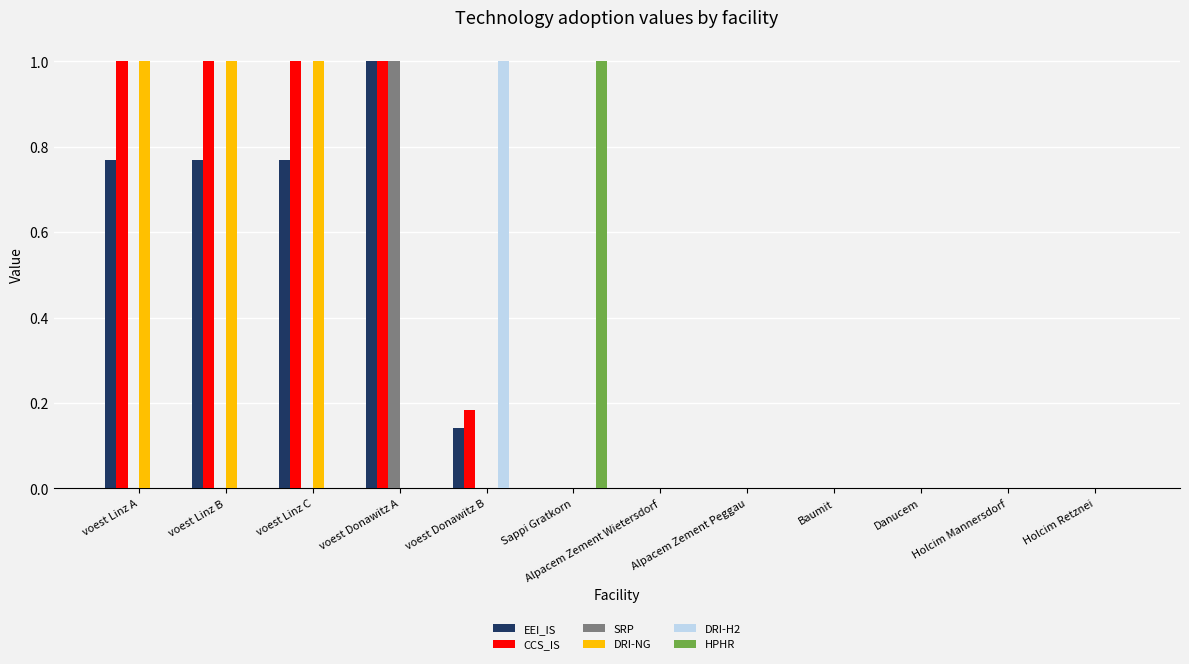

What is the total value across all series at voest Donawitz A?

3.0